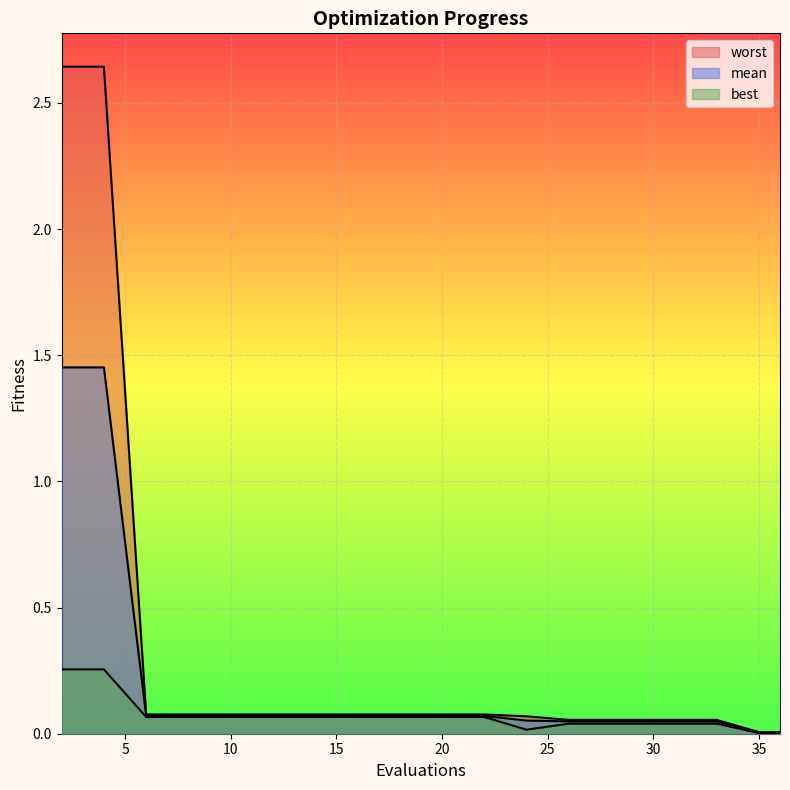

What is the value of the worst point at the 17th from the left?

0.1